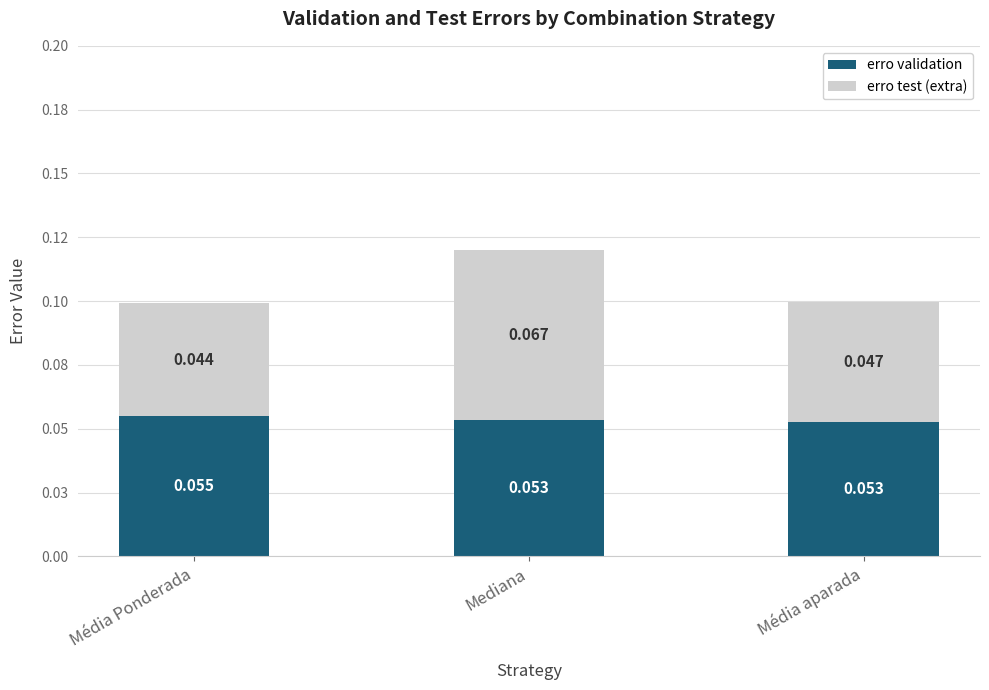

Where is erro test (extra) nearest to the value 0?

Média Ponderada